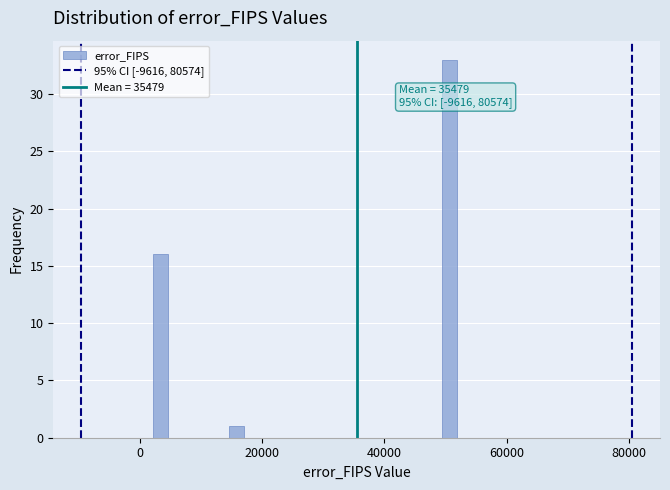

Around what value on the x-axis is the tallest bar? Give the approximate position of its centre, as read against the axis.

50000